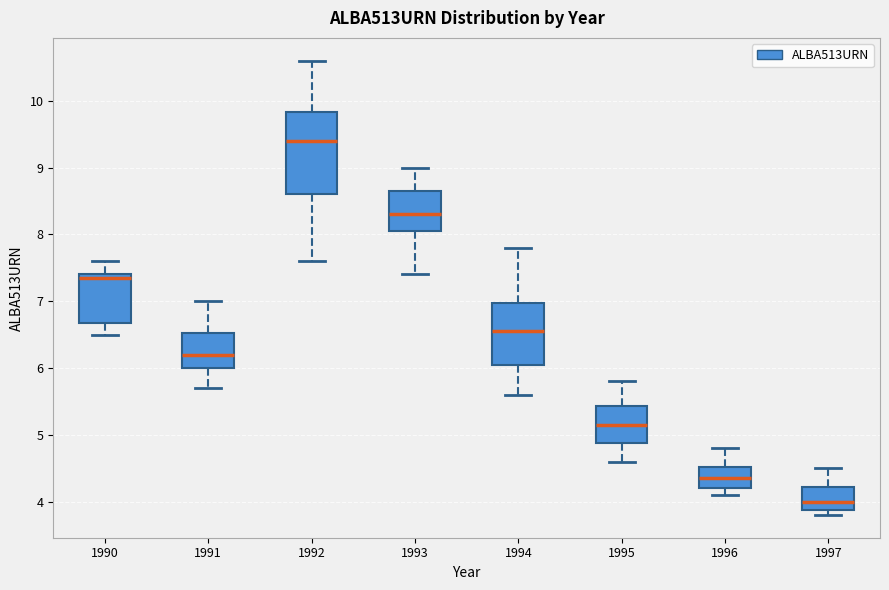

Which box's median line is the highest?

1992